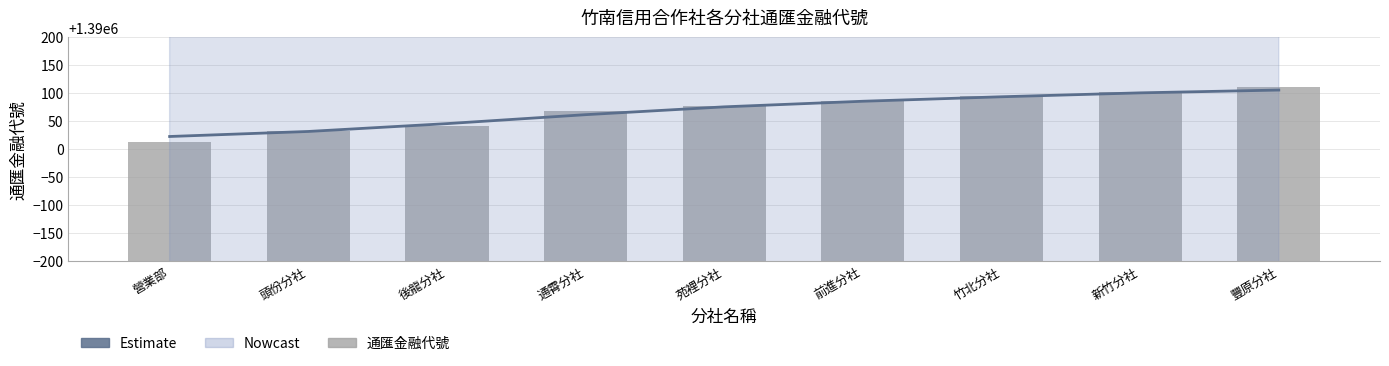

Rank the series at 通霄分社 from highest to lowest value.

通匯金融代號, Estimate